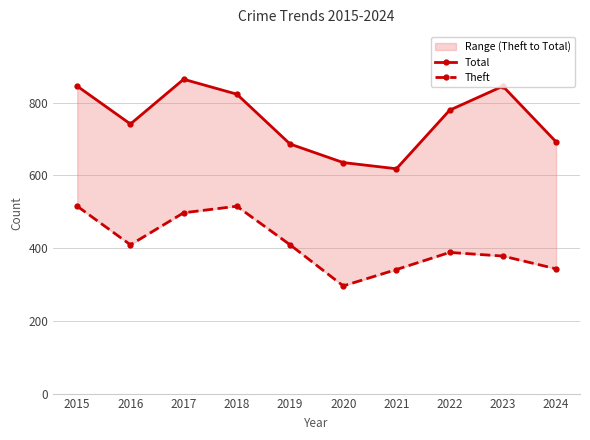

At how many categories does at least one series exceed 557?

10